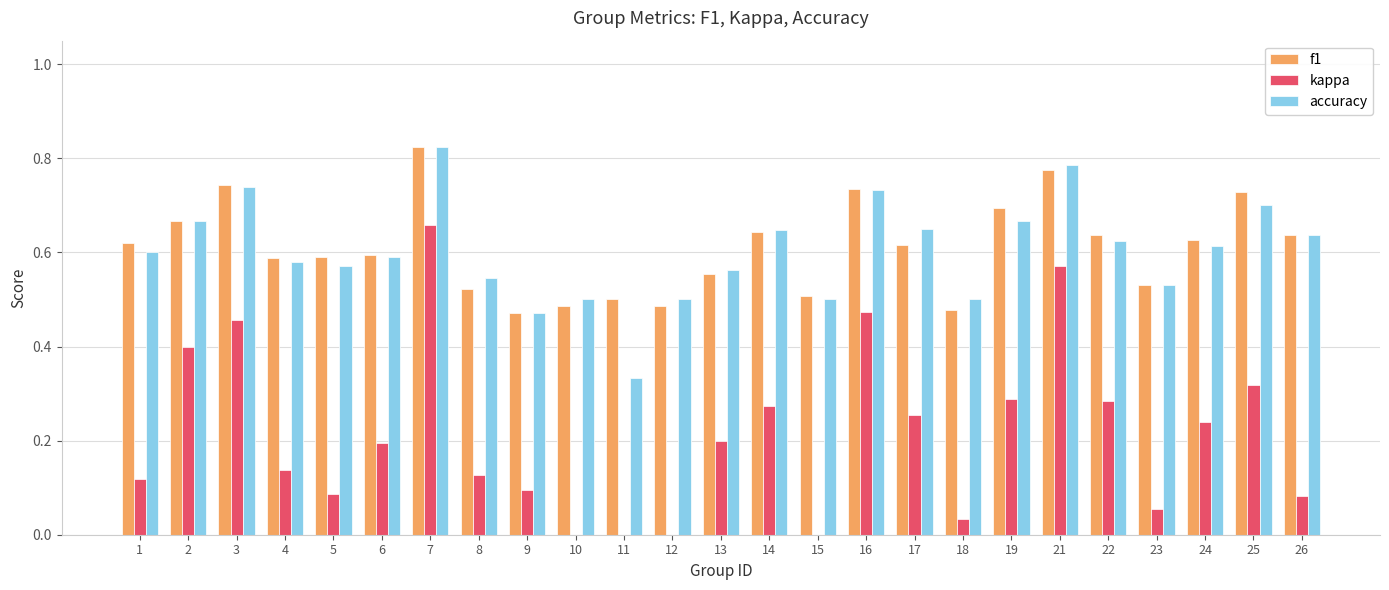

Is it true that f1 equals 0.5 at 25?

False